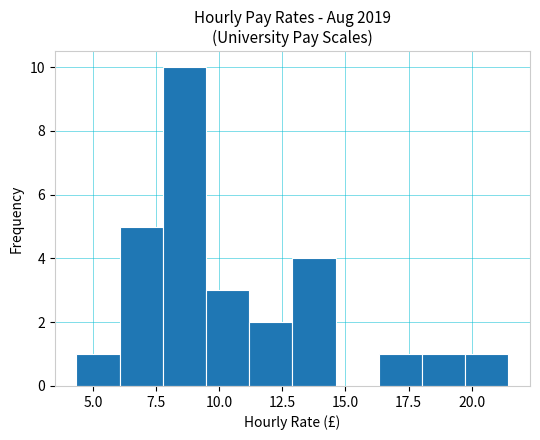

Around what value on the x-axis is the tallest bar? Give the approximate position of its centre, as read against the axis.

8.5